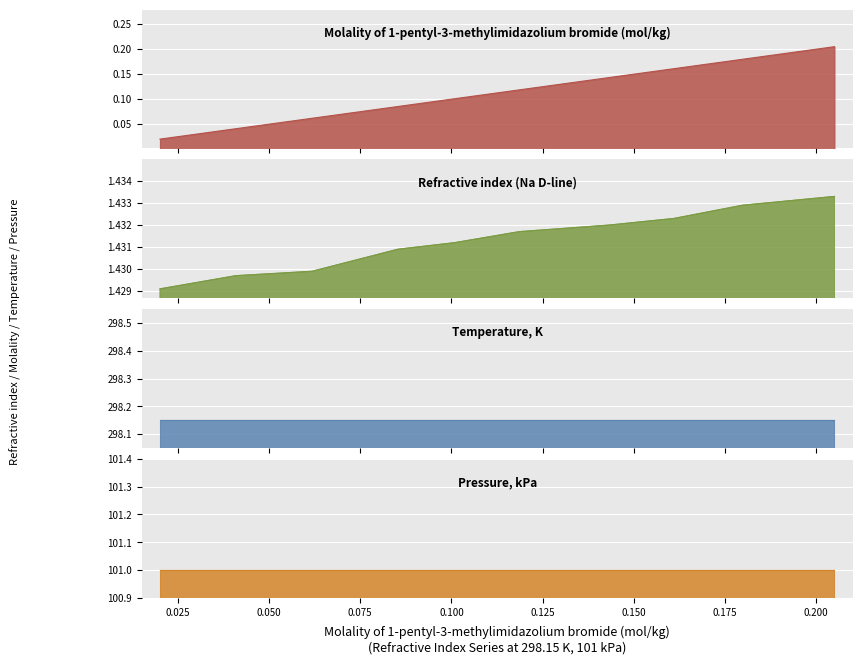

Between 0.1798 and 0.1186, which is larger?

0.1798